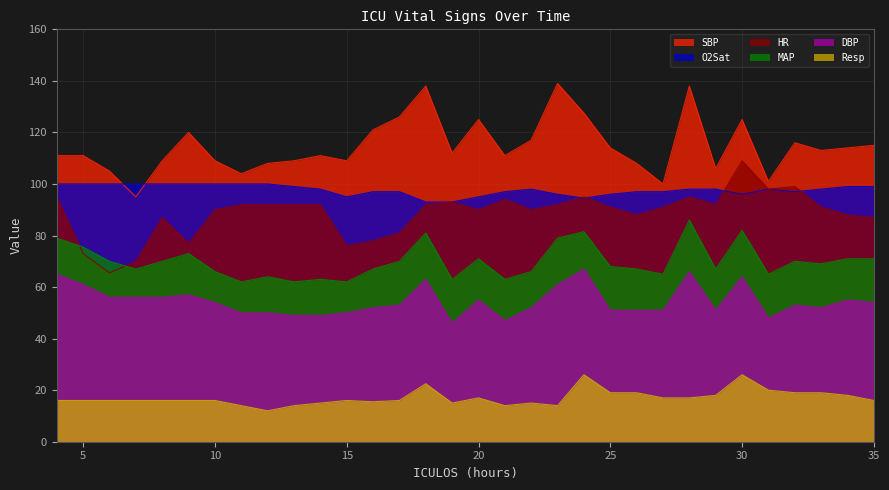

What is the lowest value of the O2Sat series?

93.0